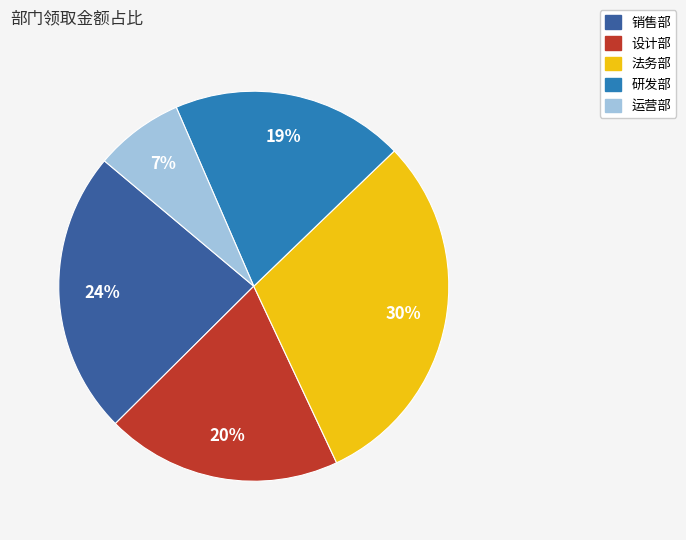

Which slice is the largest?

法务部